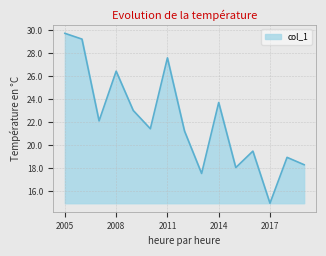

Reading left to right, extract all data points from this chart.

29.7	29.2	22.1	26.4	23.0	21.4	27.6	21.2	17.6	23.7	18.1	19.5	15.0	19.0	18.3